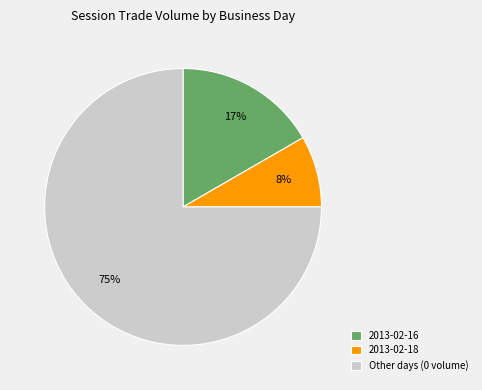

What is the smallest slice in the pie chart?

2013-02-18